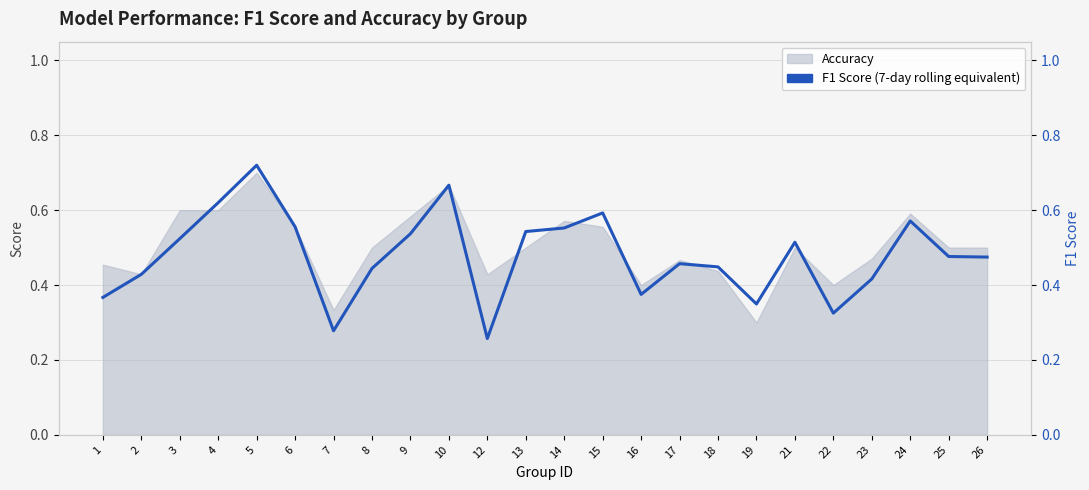

Reading left to right, what are all the values shown in this chart?

1=0.4	2=0.4	3=0.5	4=0.6	5=0.7	6=0.6	7=0.3	8=0.4	9=0.5	10=0.7	12=0.3	13=0.5	14=0.6	15=0.6	16=0.4	17=0.5	18=0.4	19=0.3	21=0.5	22=0.3	23=0.4	24=0.6	25=0.5	26=0.5